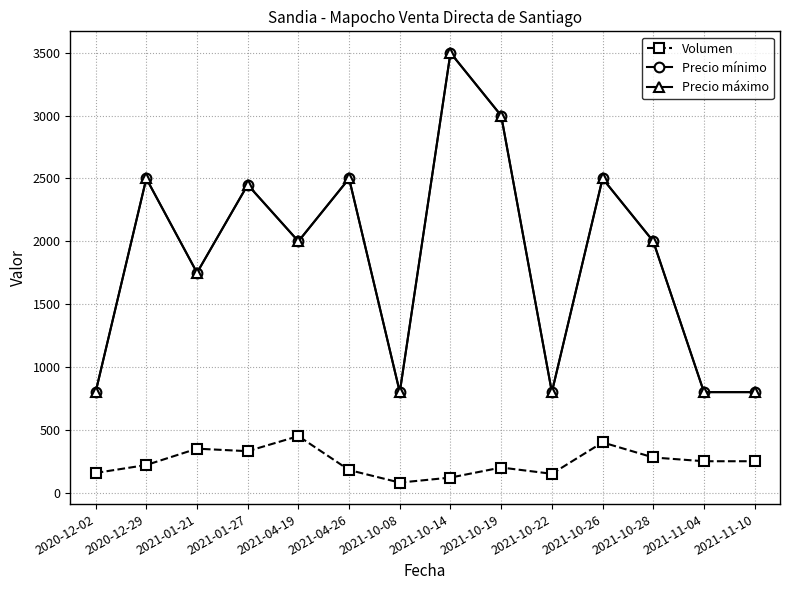

Where is the first local maximum for Precio mínimo?

2020-12-29